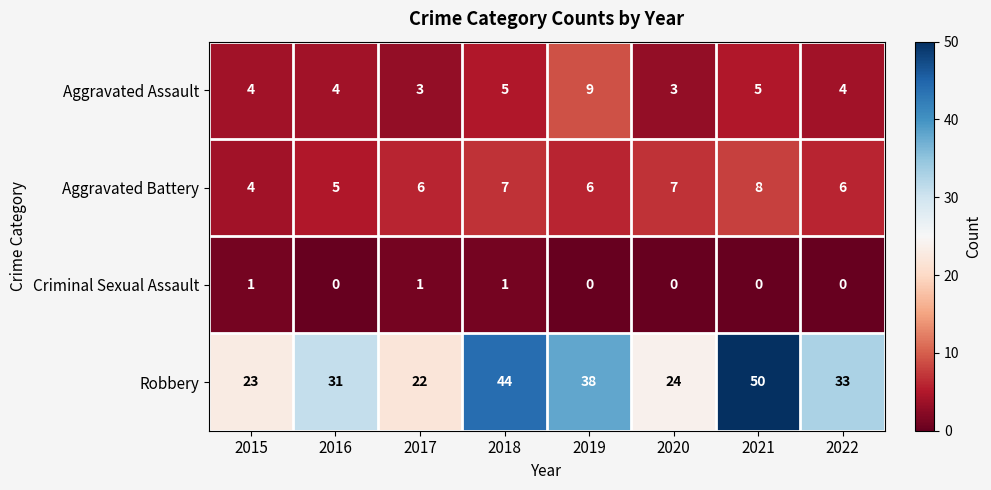

Count the Aggravated Battery values in the range 6 to 7.

5